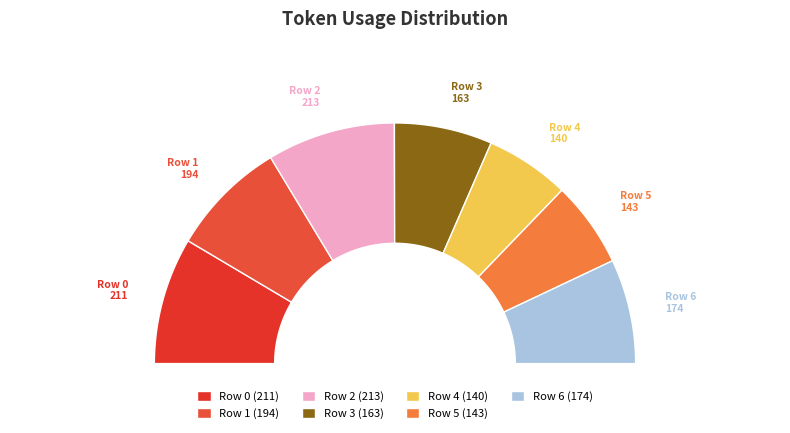

What percentage is the Row 0 slice, to the nearest percent?

17%